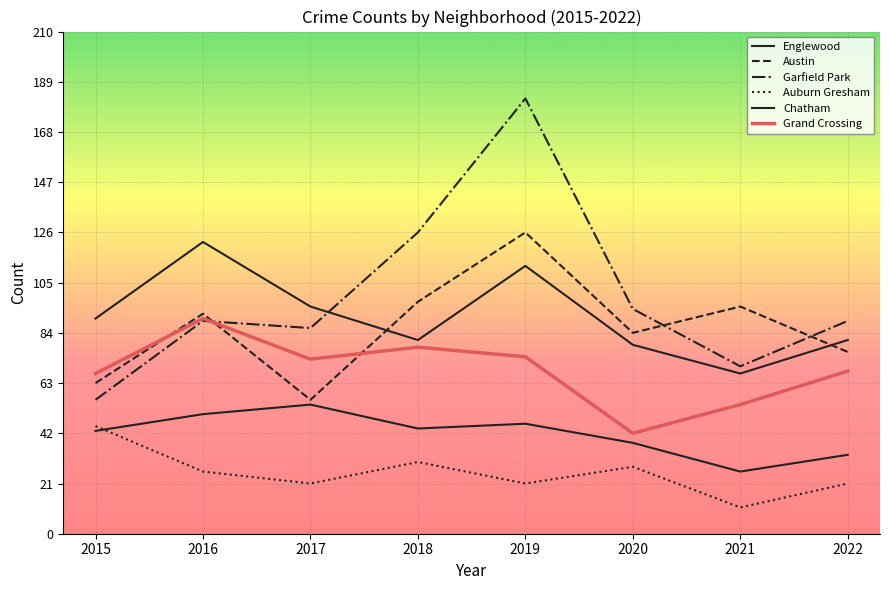

At which category is the sum across all series the highest?

2019